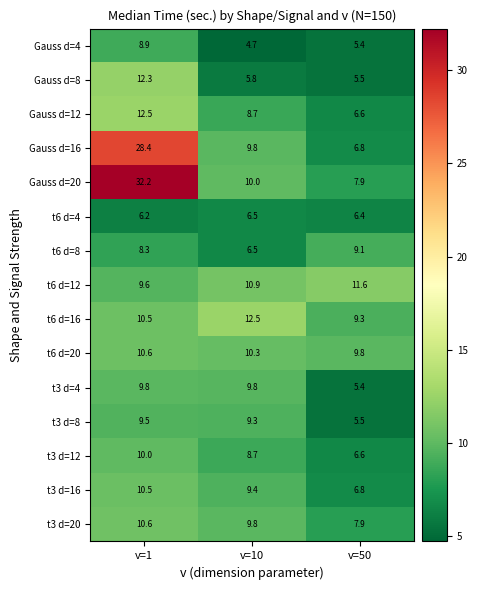

Which category has the lowest value across all series?

v=10